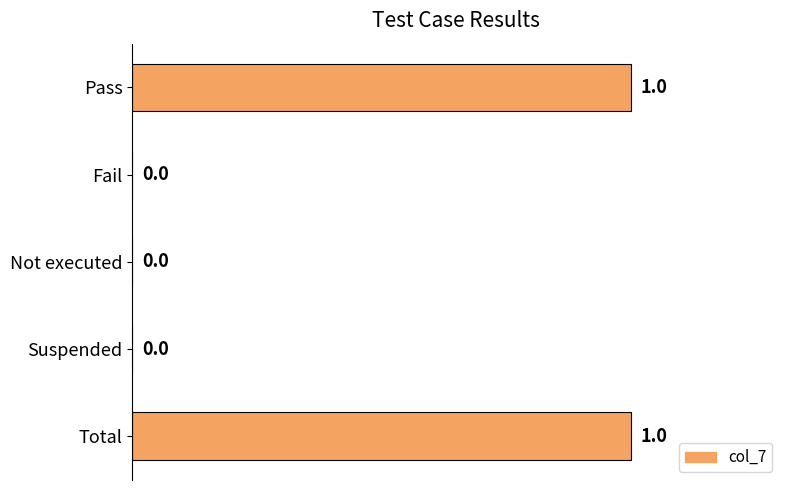

Is it true that the value at Pass is 1?

True